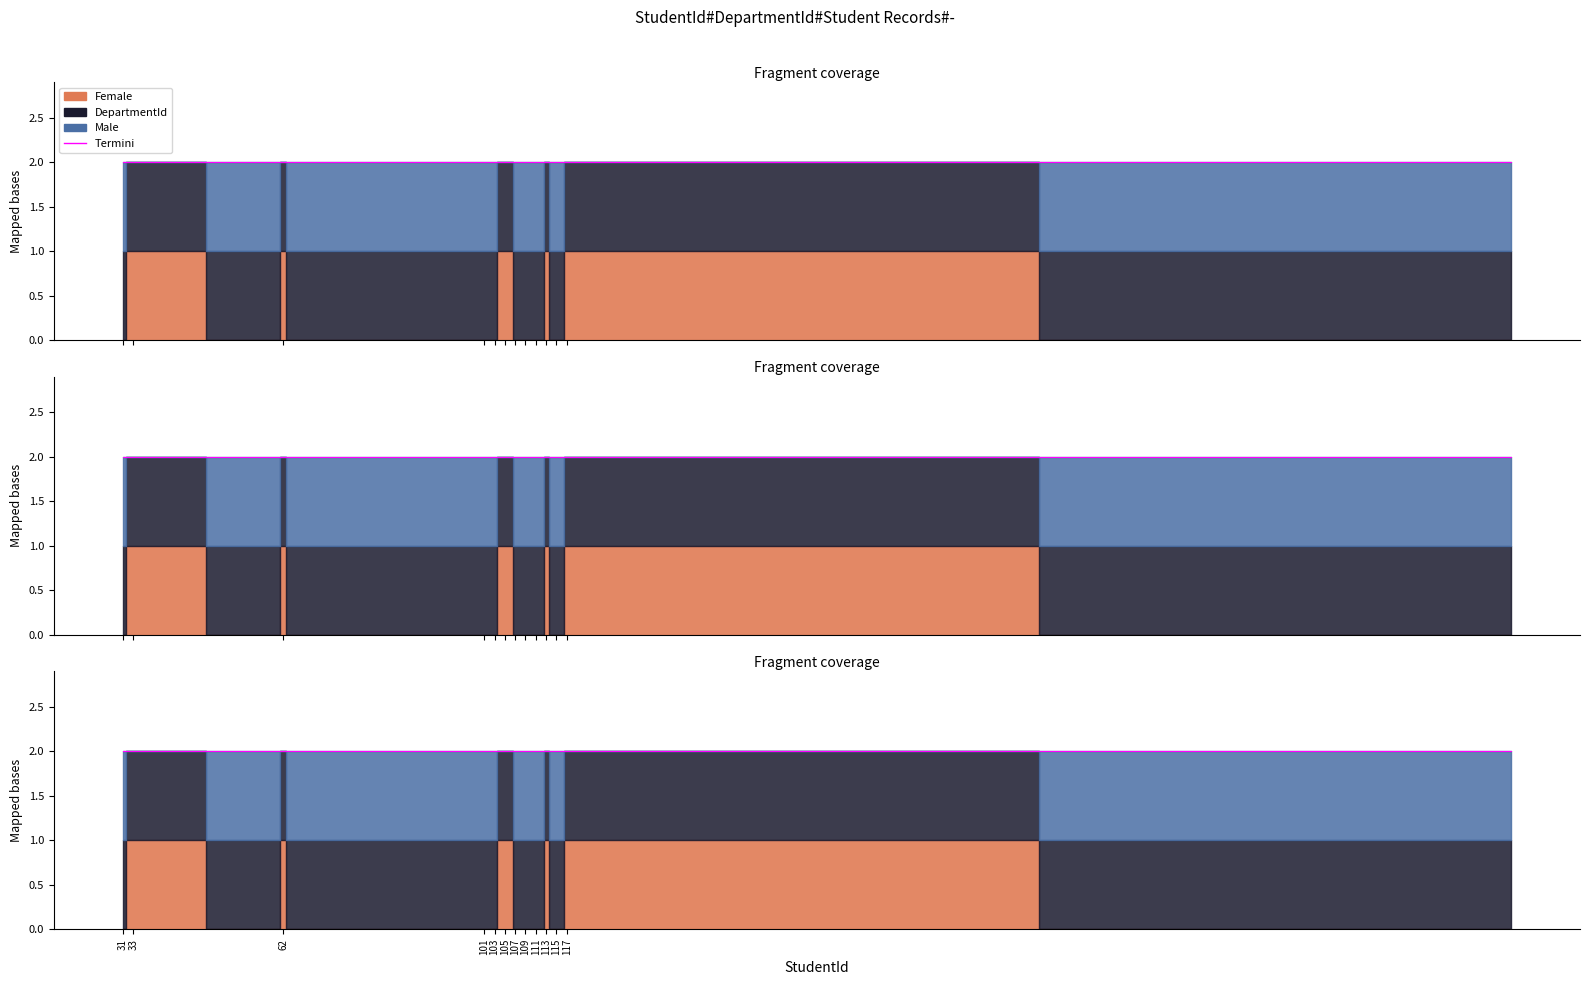

Count the Male values in the range 0 to 1.

24